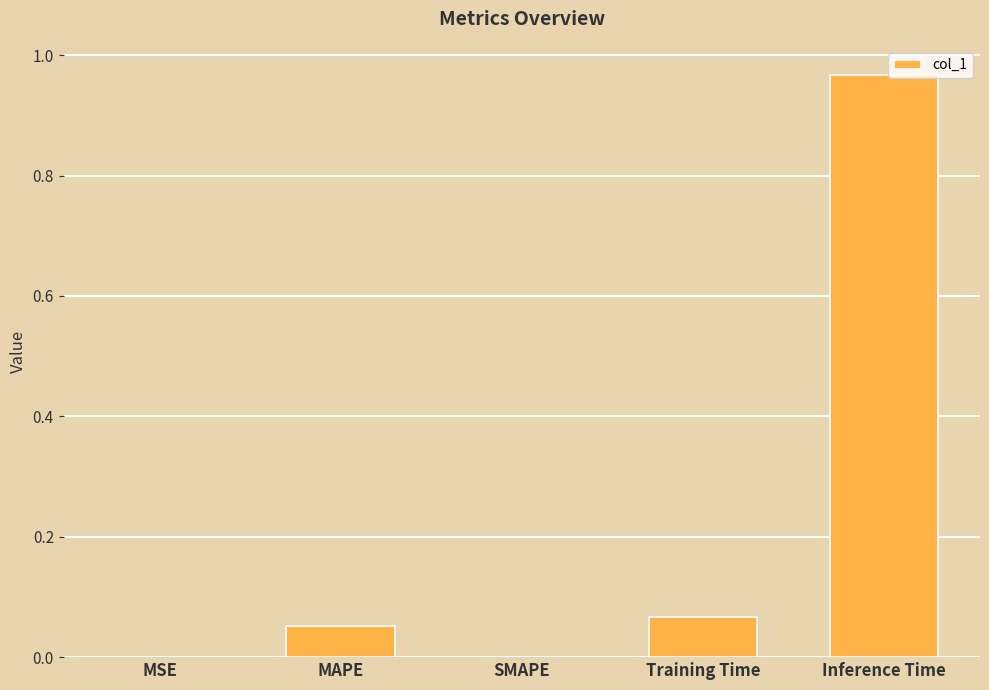

Which has a higher value, MSE or MAPE?

MAPE